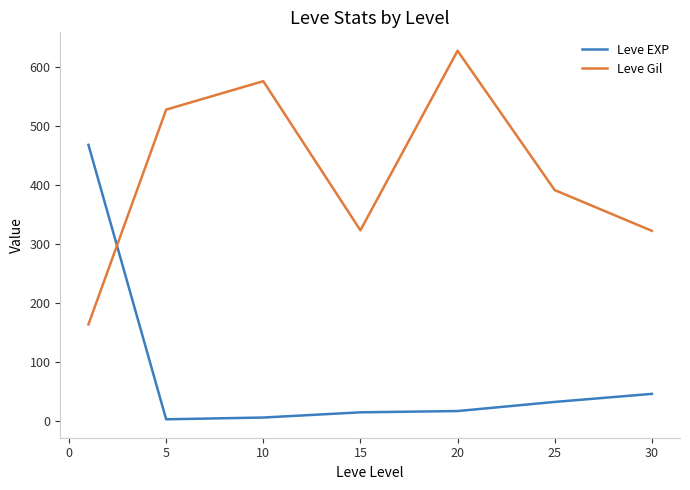

What is the difference between the maximum and minimum values in the Leve Gil series?

464.8